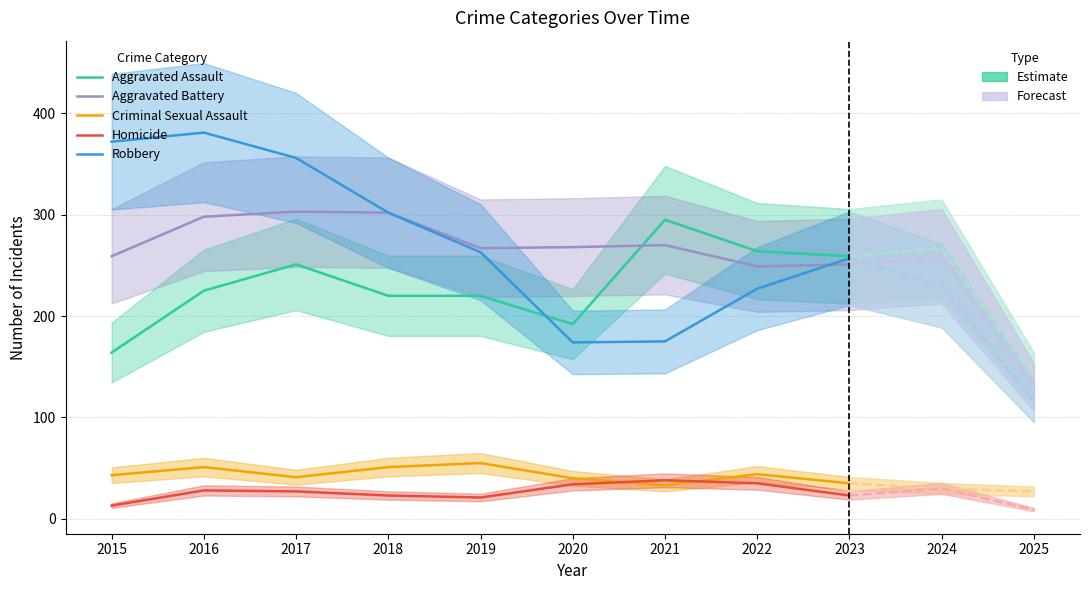

The value of Homicide at 2018 is 23. True or false?

True